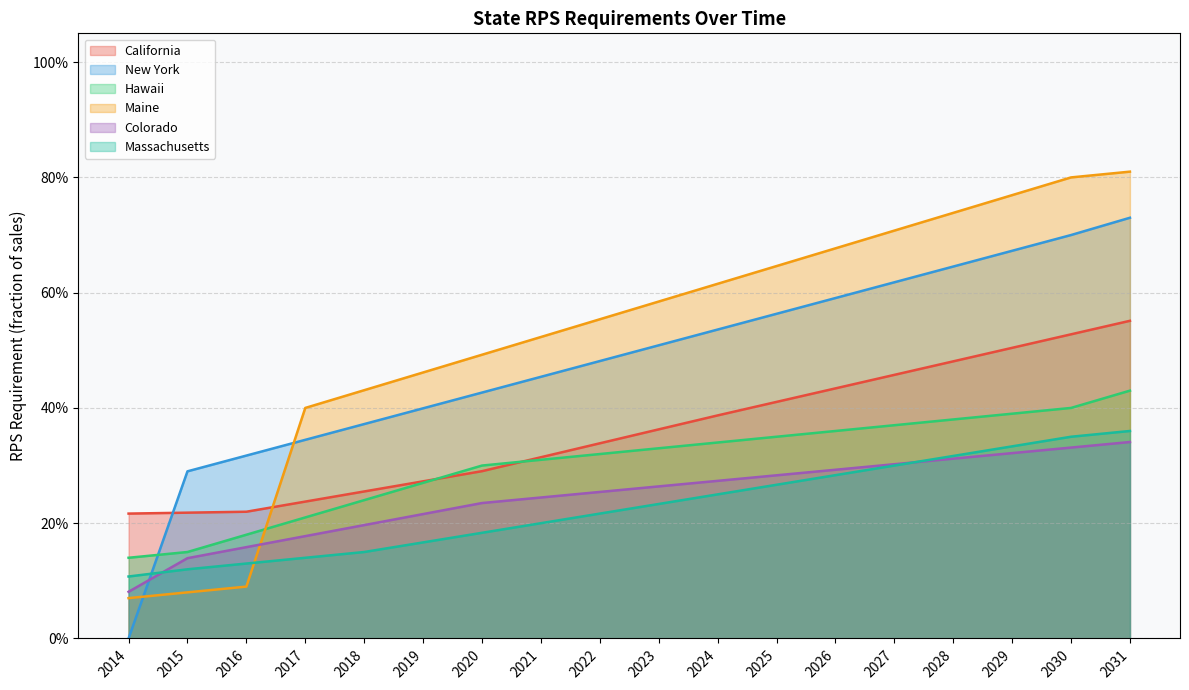

The Colorado series shows 0.1 at 2015. True or false?

True